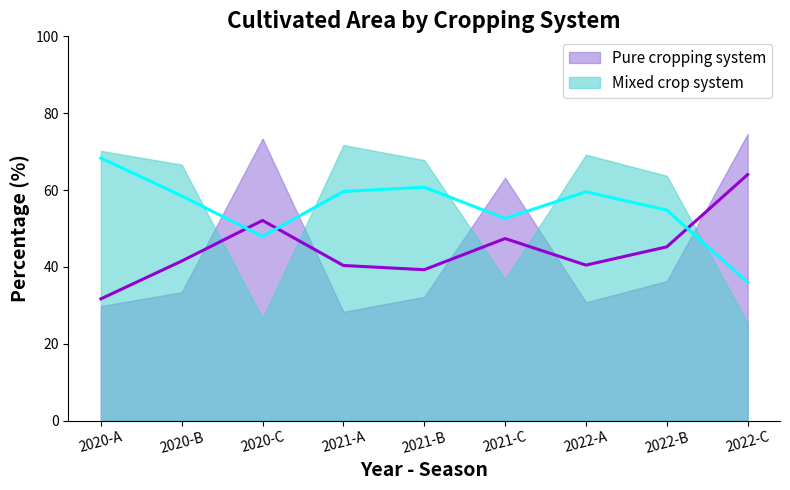

Count the number of categories in the chart.

9